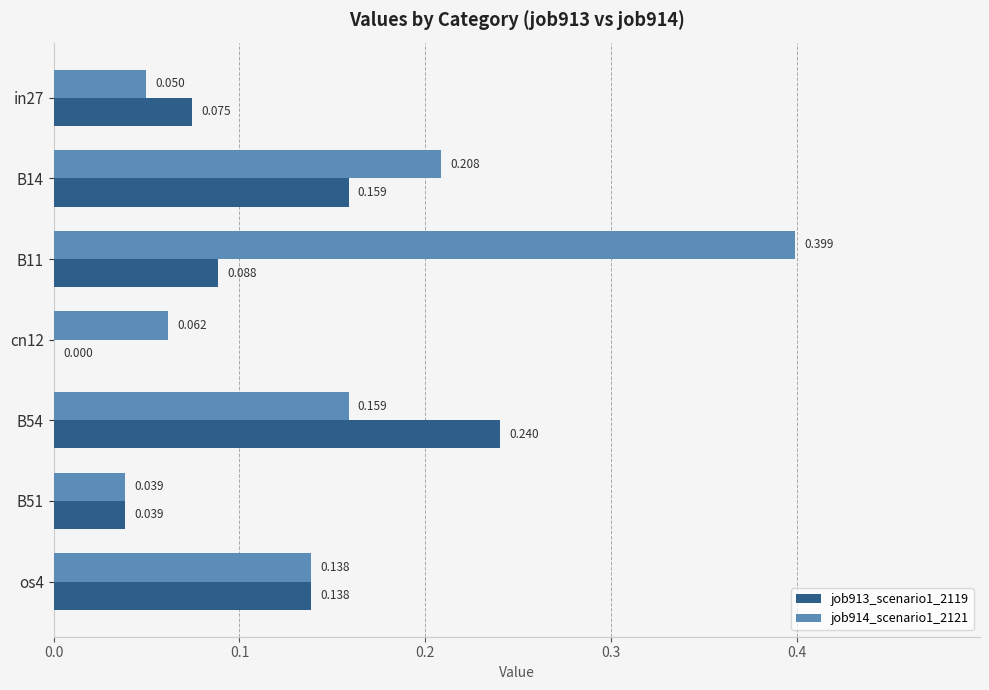

Is the value of job913_scenario1_2119 at in27 greater than the value of job914_scenario1_2121 at in27?

Yes